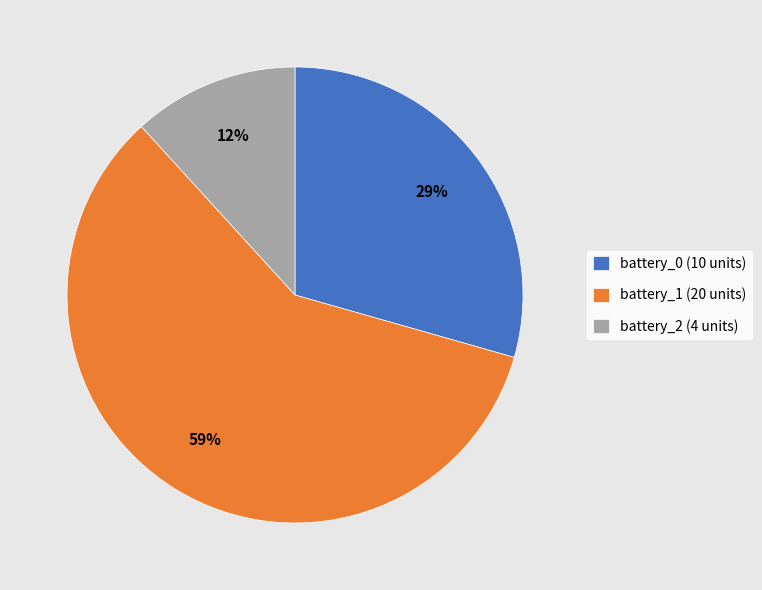

What is the smallest slice in the pie chart?

battery_2